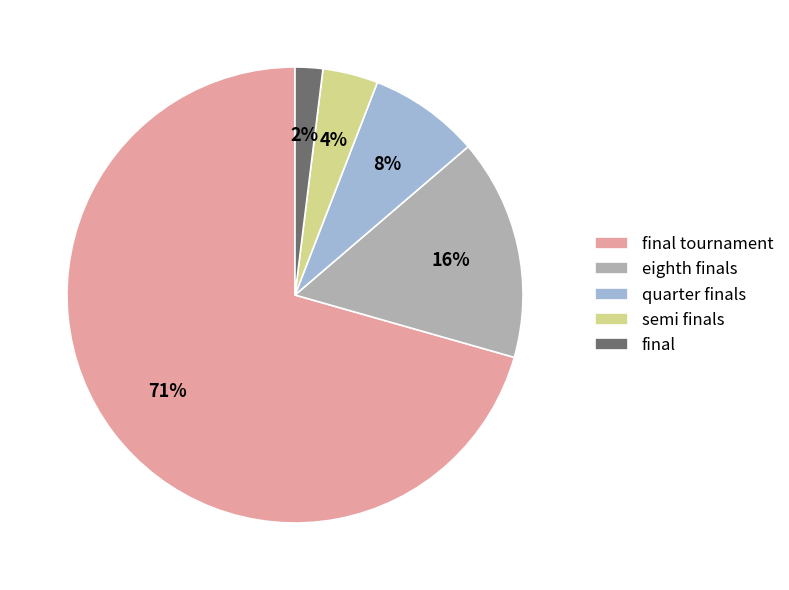

Combined, do quarter finals and final tournament account for over 50%?

Yes